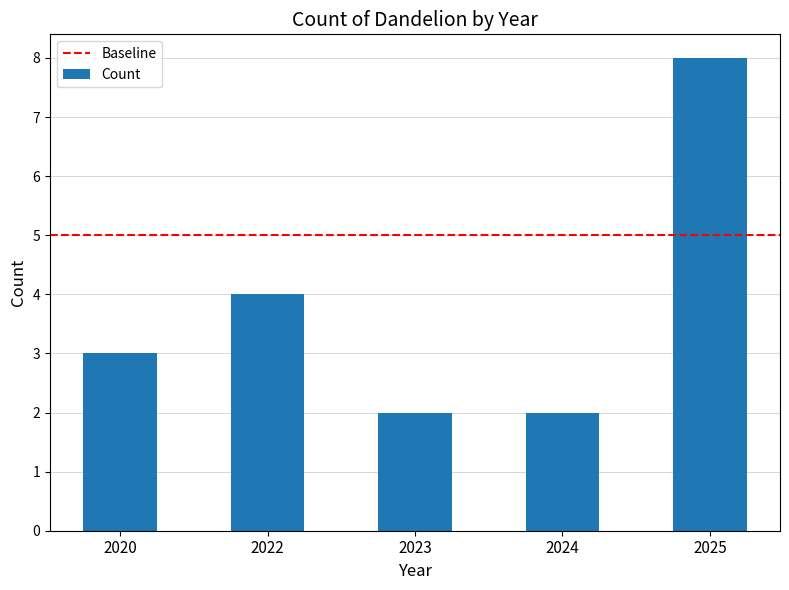

What is the greatest value displayed?

8